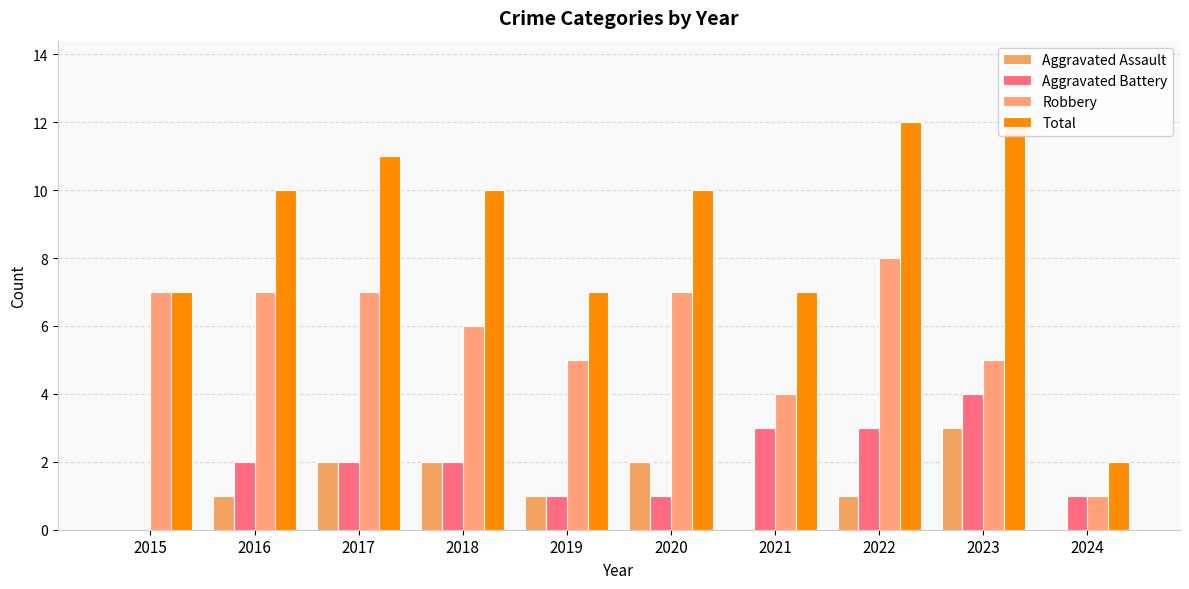

List the labels in order of Aggravated Battery value, largest first.

2023, 2021, 2022, 2016, 2017, 2018, 2019, 2020, 2024, 2015